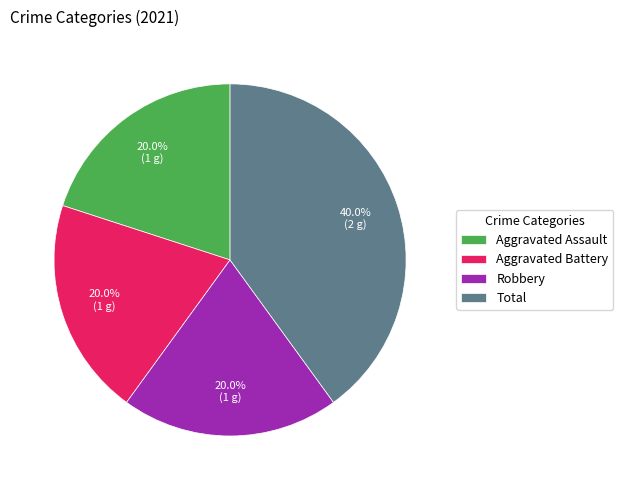

Is Total the majority of the pie?

No